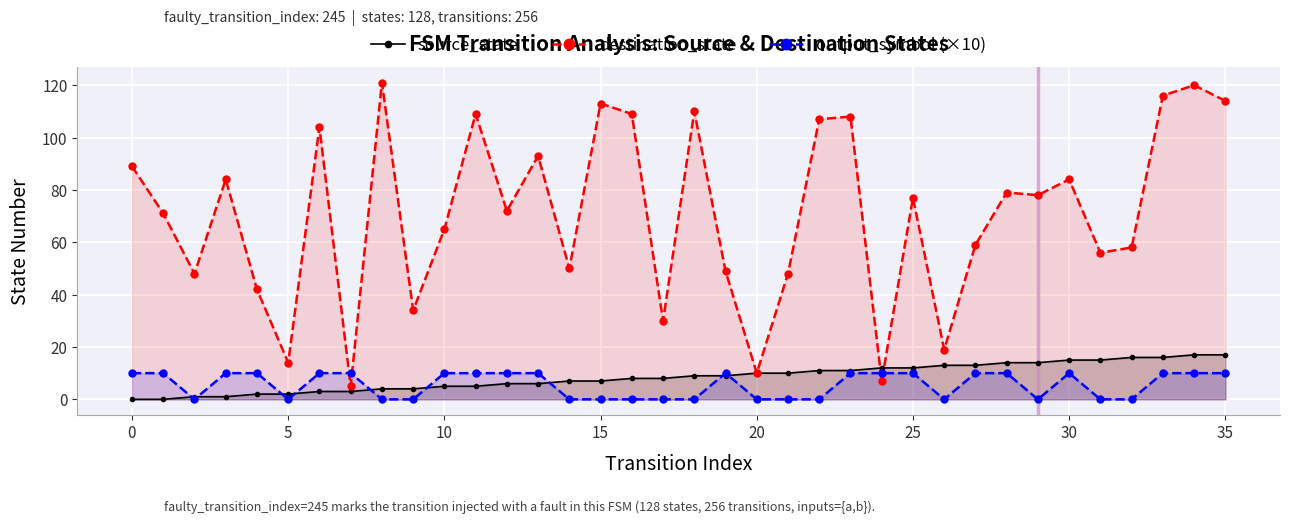

Reading right to left, transcribe all the data shown in this chart.

source_state: 17	17	16	16	15	15	14	14	13	13	12	12	11	11	10	10	9	9	8	8	7	7	6	6	5	5	4	4	3	3	2	2	1	1	0	0
destination_state: 114	120	116	58	56	84	78	79	59	19	77	7	108	107	48	10	49	110	30	109	113	50	93	72	109	65	34	121	5	104	14	42	84	48	71	89
output_symbol (×10): 10	10	10	0	0	10	0	10	10	0	10	10	10	0	0	0	10	0	0	0	0	0	10	10	10	10	0	0	10	10	0	10	10	0	10	10